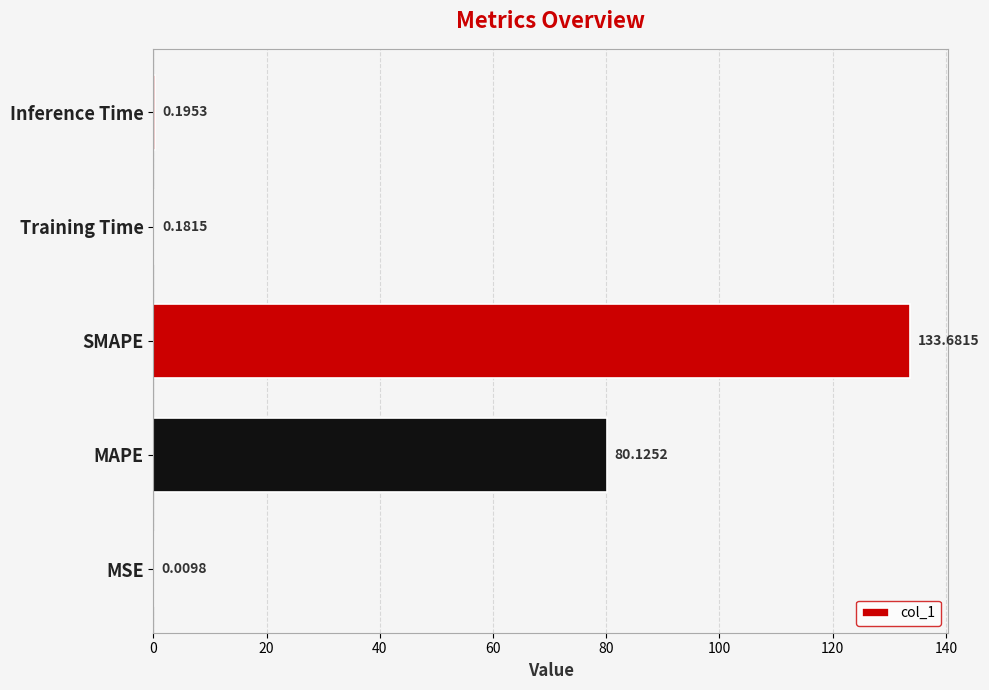

At which category does the chart reach its peak across all series?

SMAPE